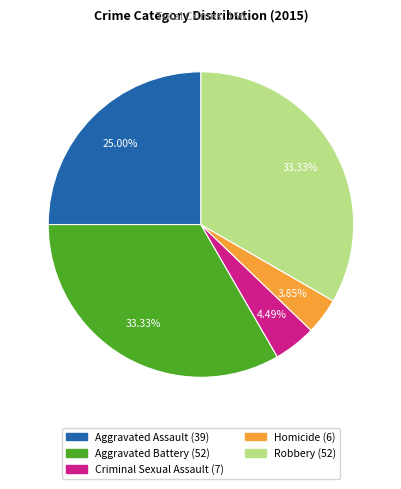

Is there any slice that represents more than half of the pie?

No